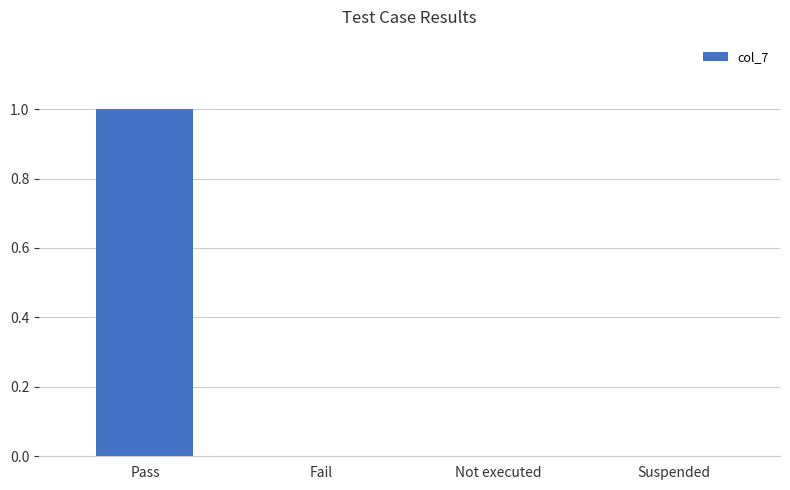

Is it true that the value at Suspended is 0?

True